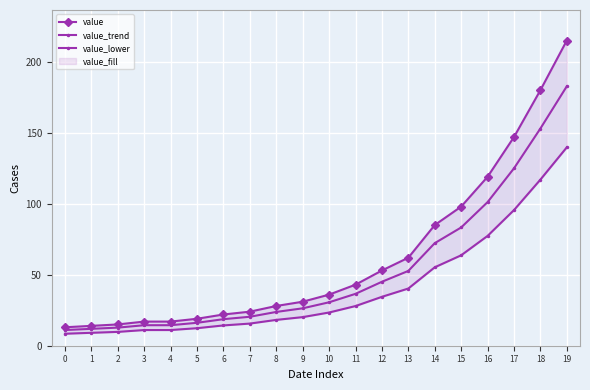

How many series are shown in this chart?

3